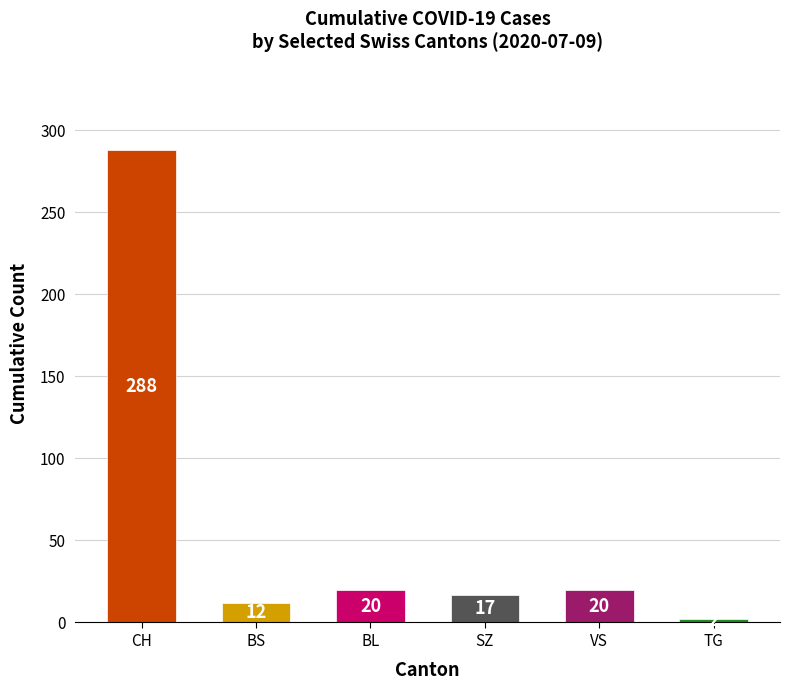

What is the change in value from VS to TG?

-18